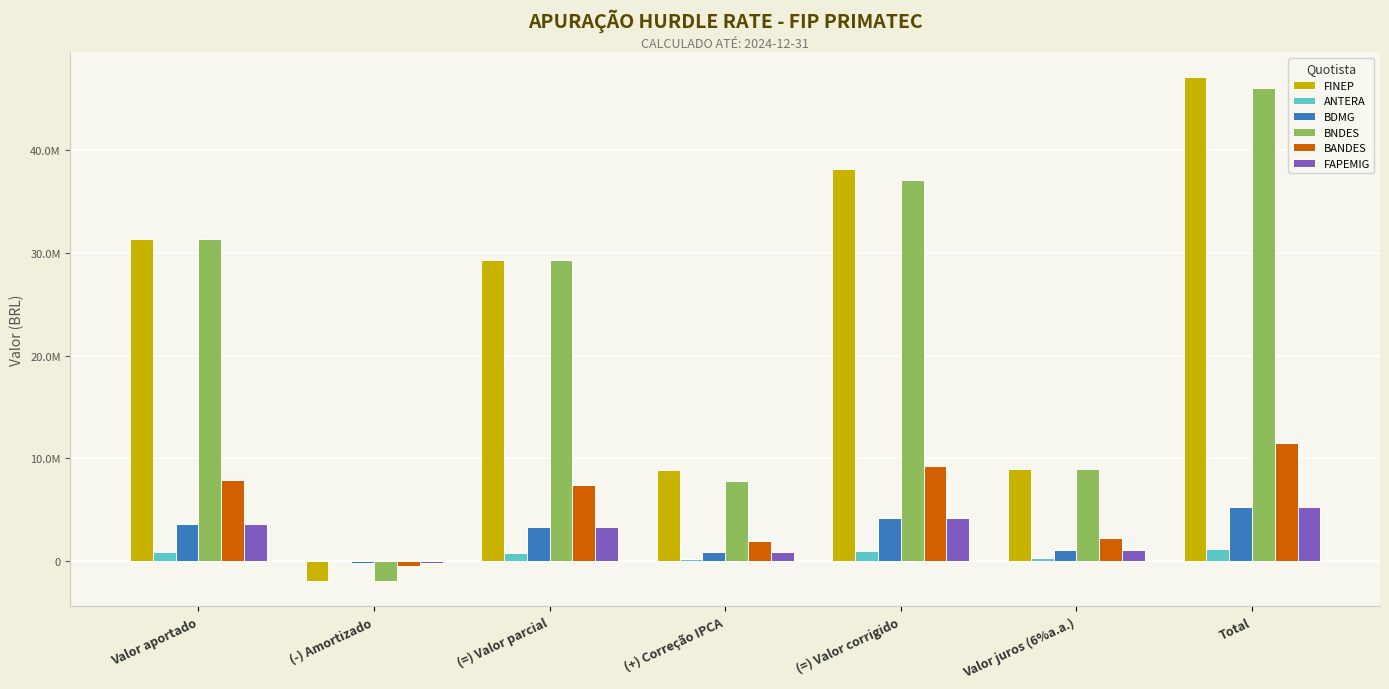

Rank the series by their maximum value, from highest to lowest.

FINEP, BNDES, BANDES, BDMG, FAPEMIG, ANTERA